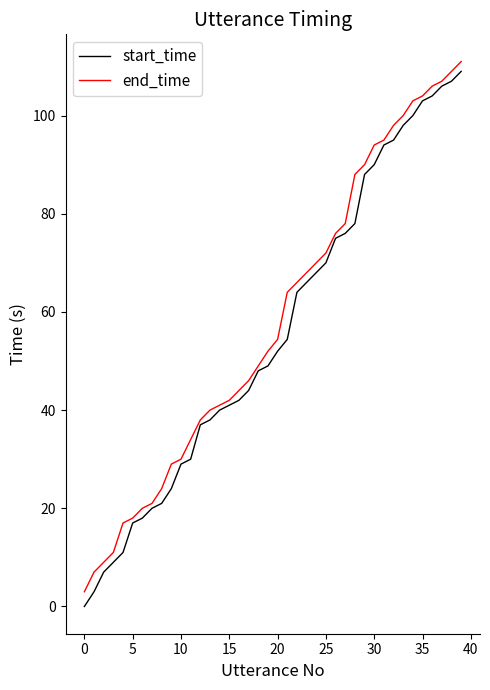

What is the greatest value displayed?

111.0